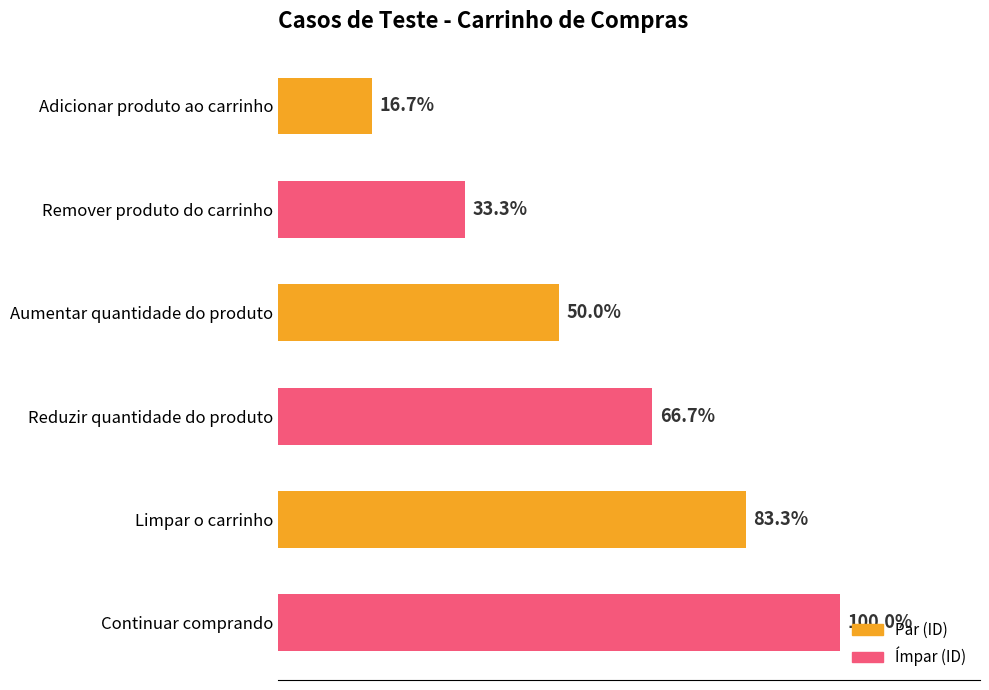

Does the chart contain any negative values?

No